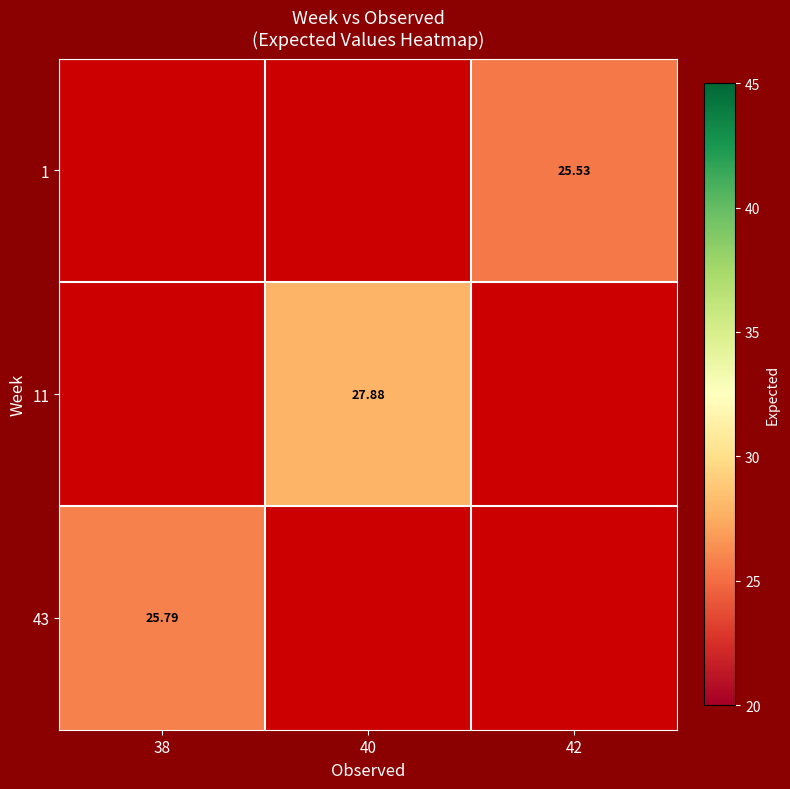

Which category has the lowest value across all series?

42